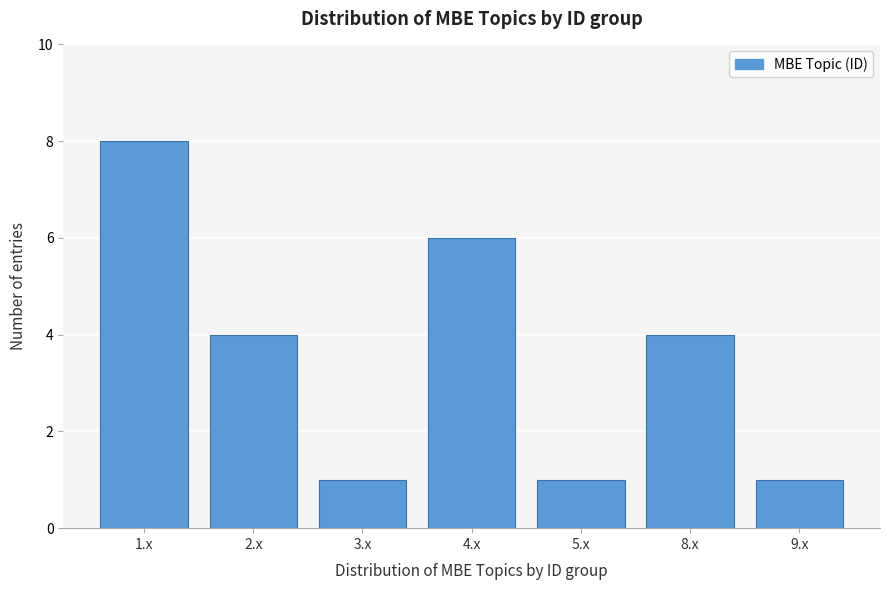

Reading right to left, what are all the values shown in this chart?

9.x=1	8.x=4	5.x=1	4.x=6	3.x=1	2.x=4	1.x=8